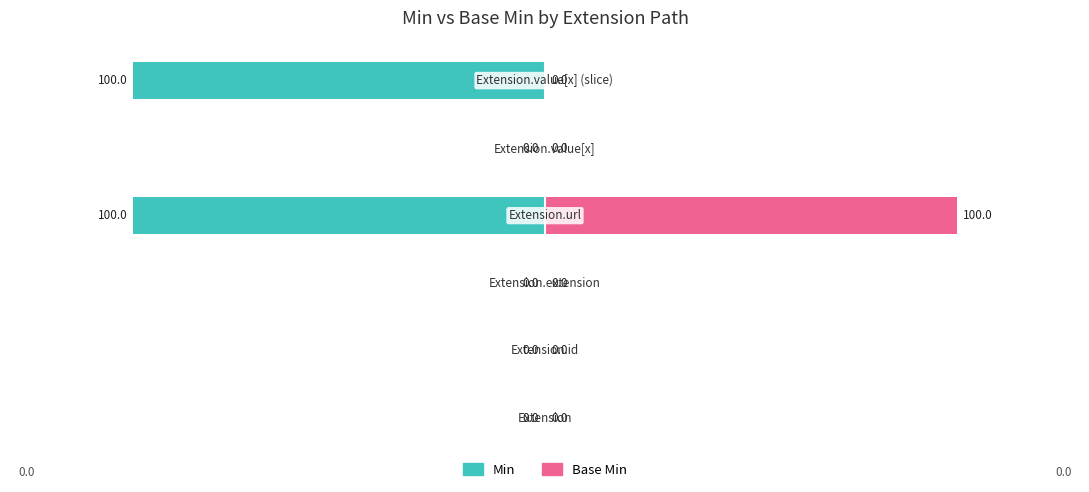

Reading left to right, transcribe all the data shown in this chart.

Min: 0	0	0	-100	0	-100
Base Min: 0	0	0	100	0	0